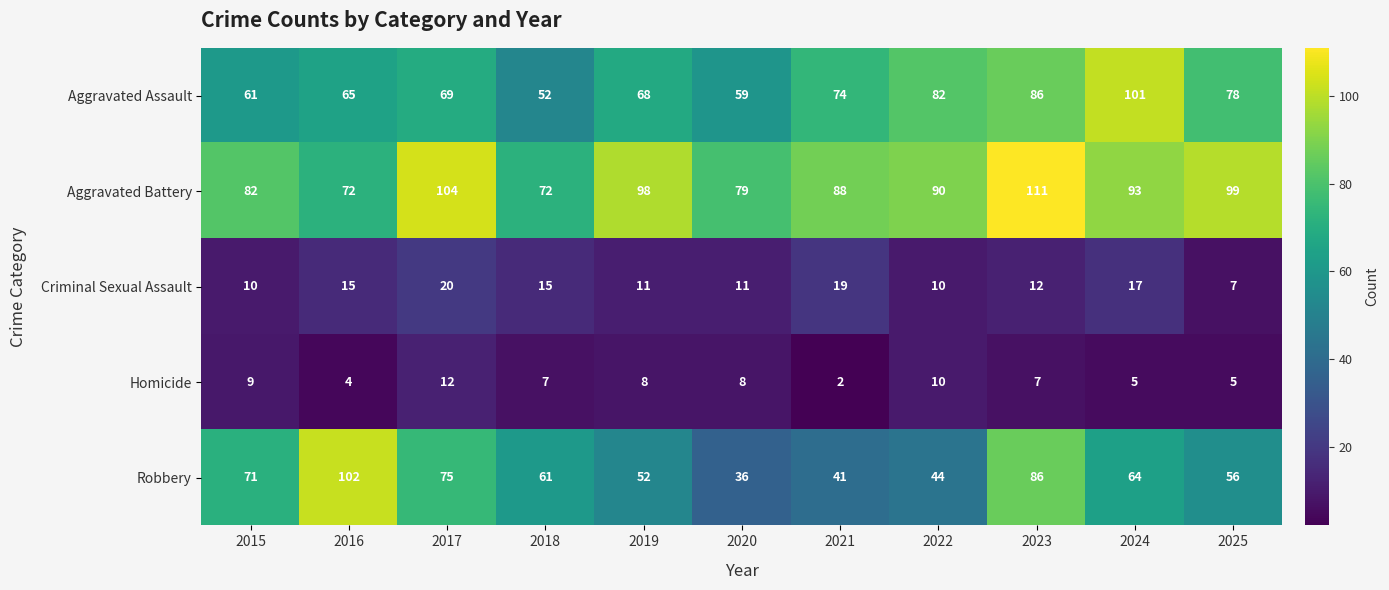

Is it true that Aggravated Assault equals 141 at 2022?

False